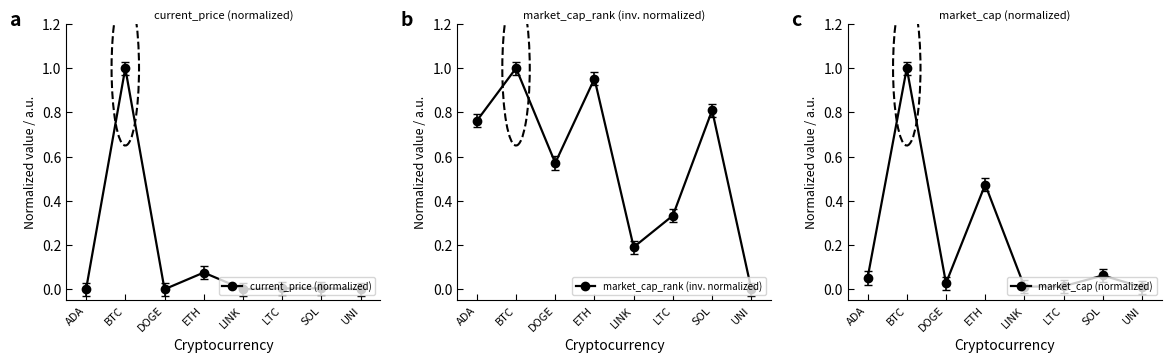

Is it true that current_price (normalized) equals 0.0 at ADA?

True